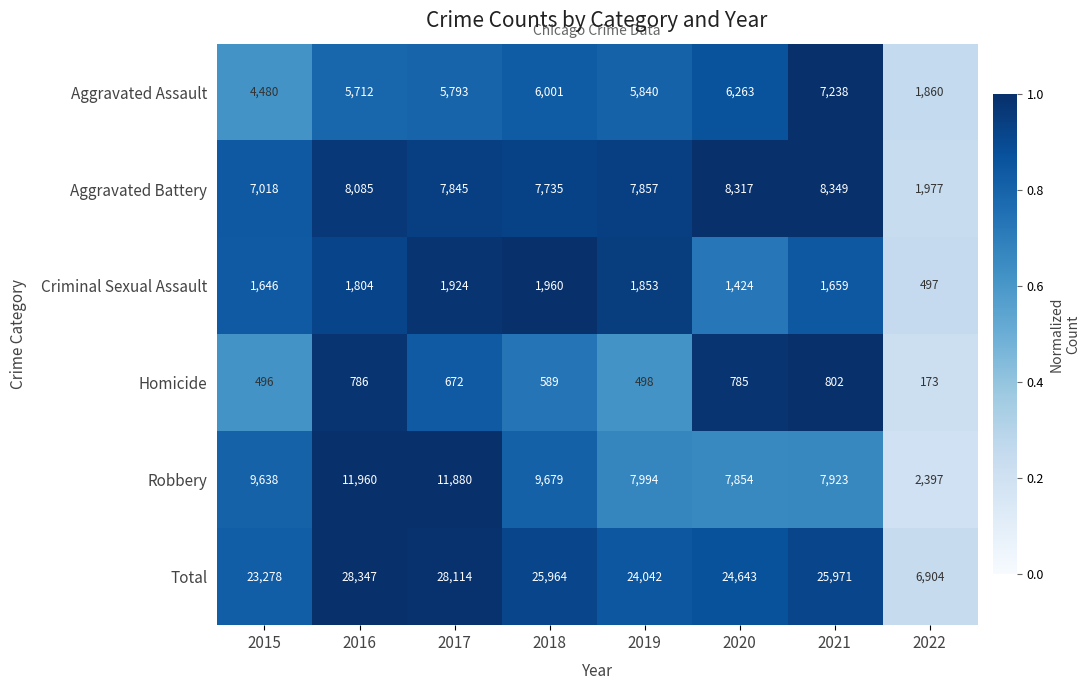

What is the highest value of the Robbery series?

11960